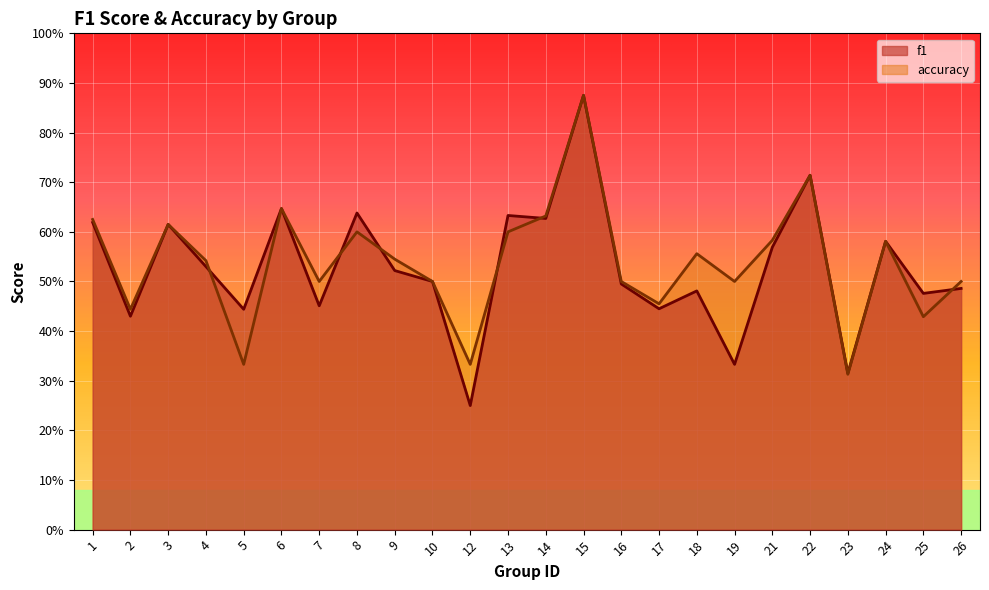

True or false: accuracy has more than 2 interior local peaks.

True